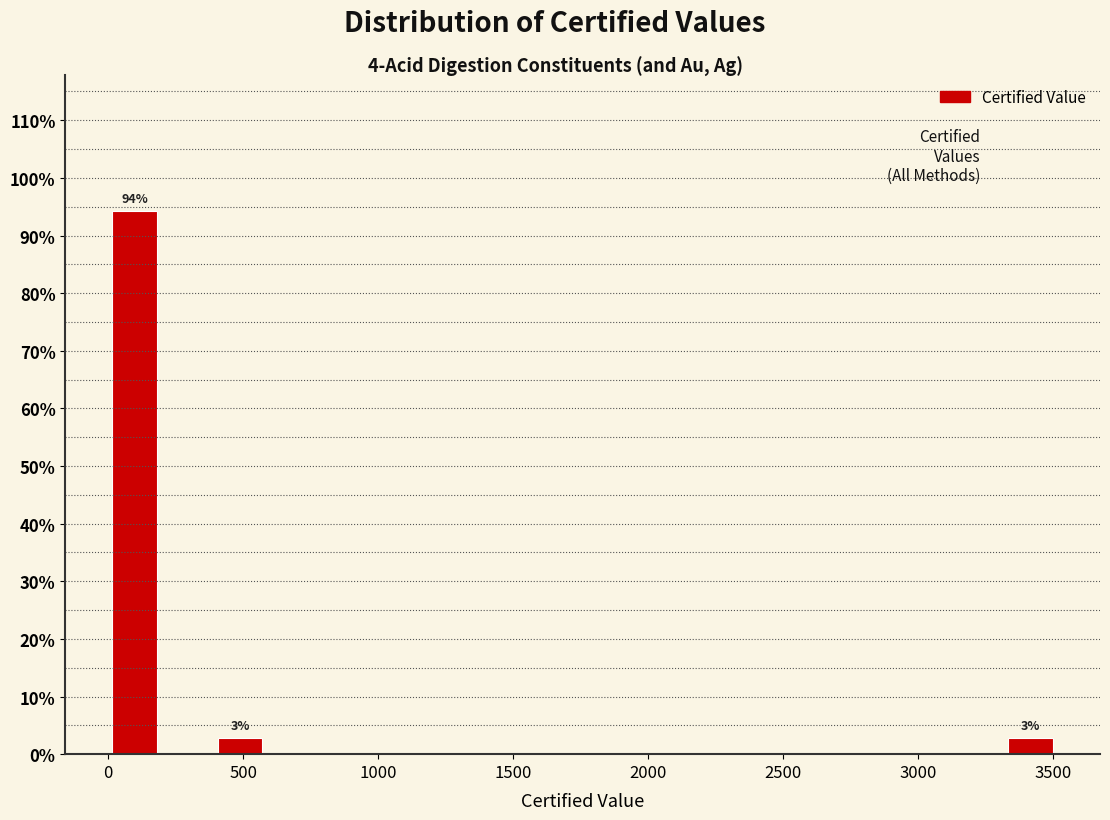

Around what value on the x-axis is the tallest bar? Give the approximate position of its centre, as read against the axis.

100